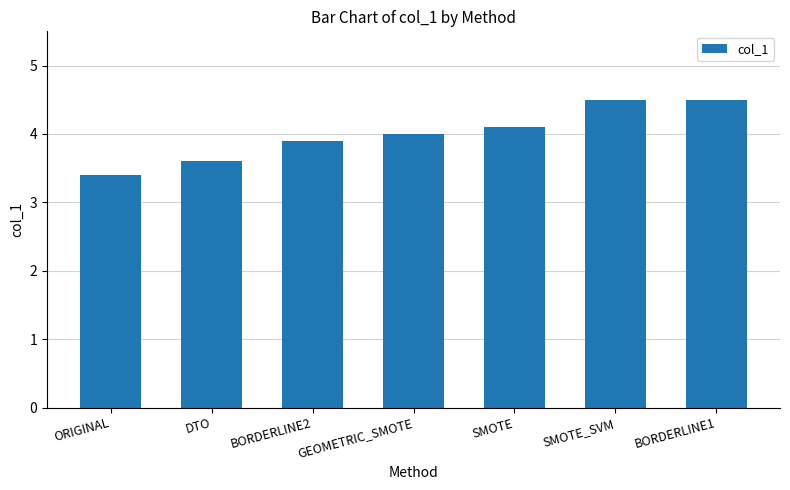

What is the value of the 3rd bar from the left?

3.9